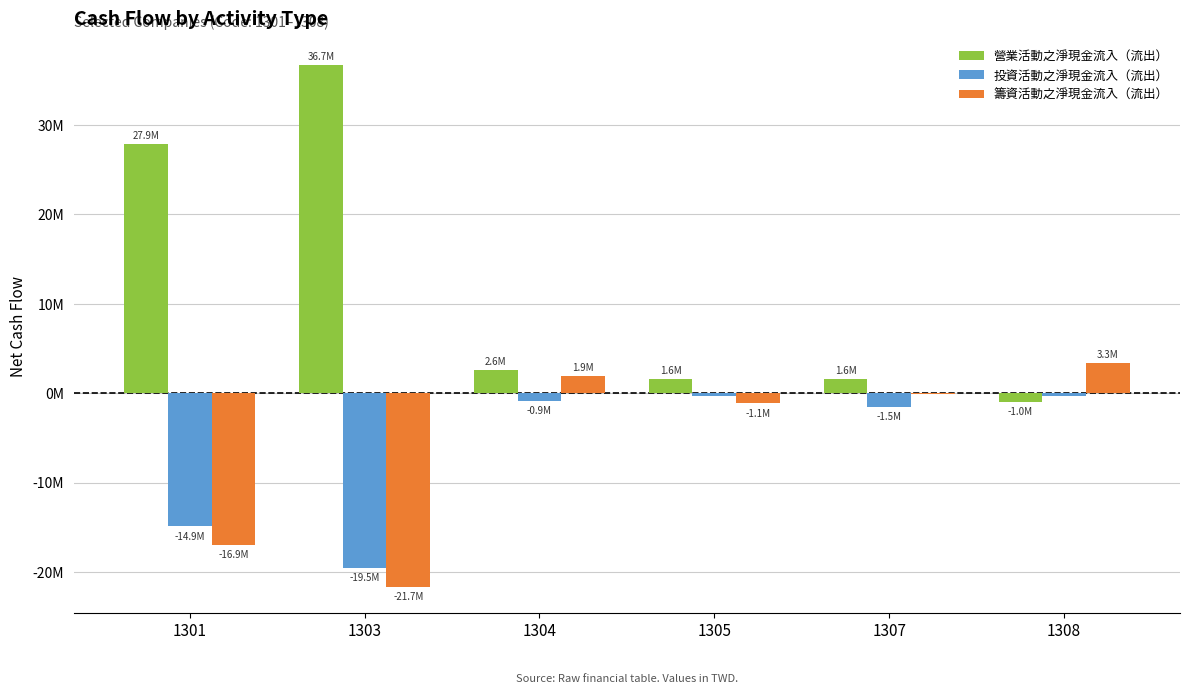

What are all the series names shown in the legend?

營業活動之淨現金流入（流出）, 投資活動之淨現金流入（流出）, 籌資活動之淨現金流入（流出）